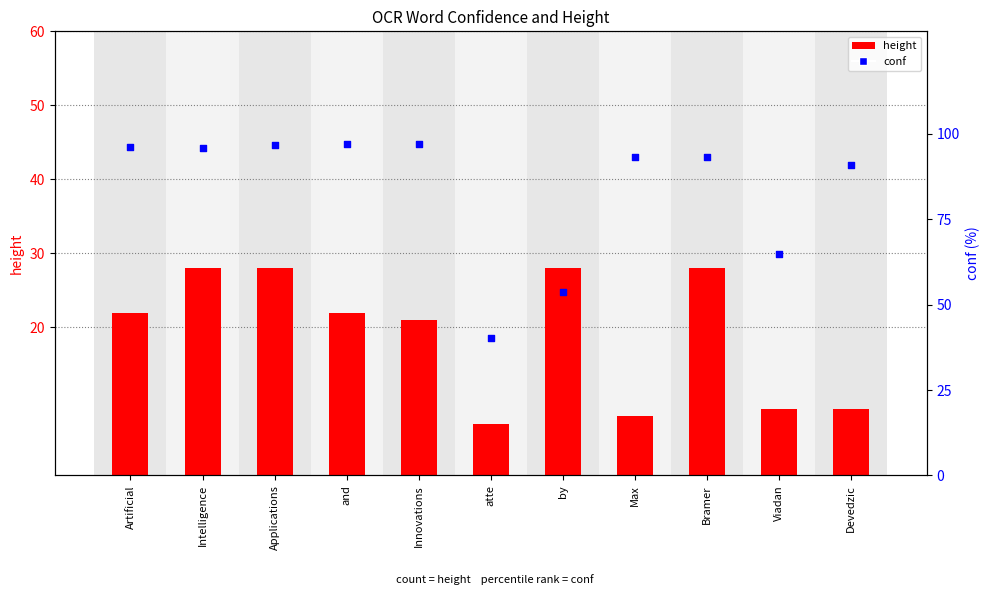

Which series contains the lowest Y value?

height